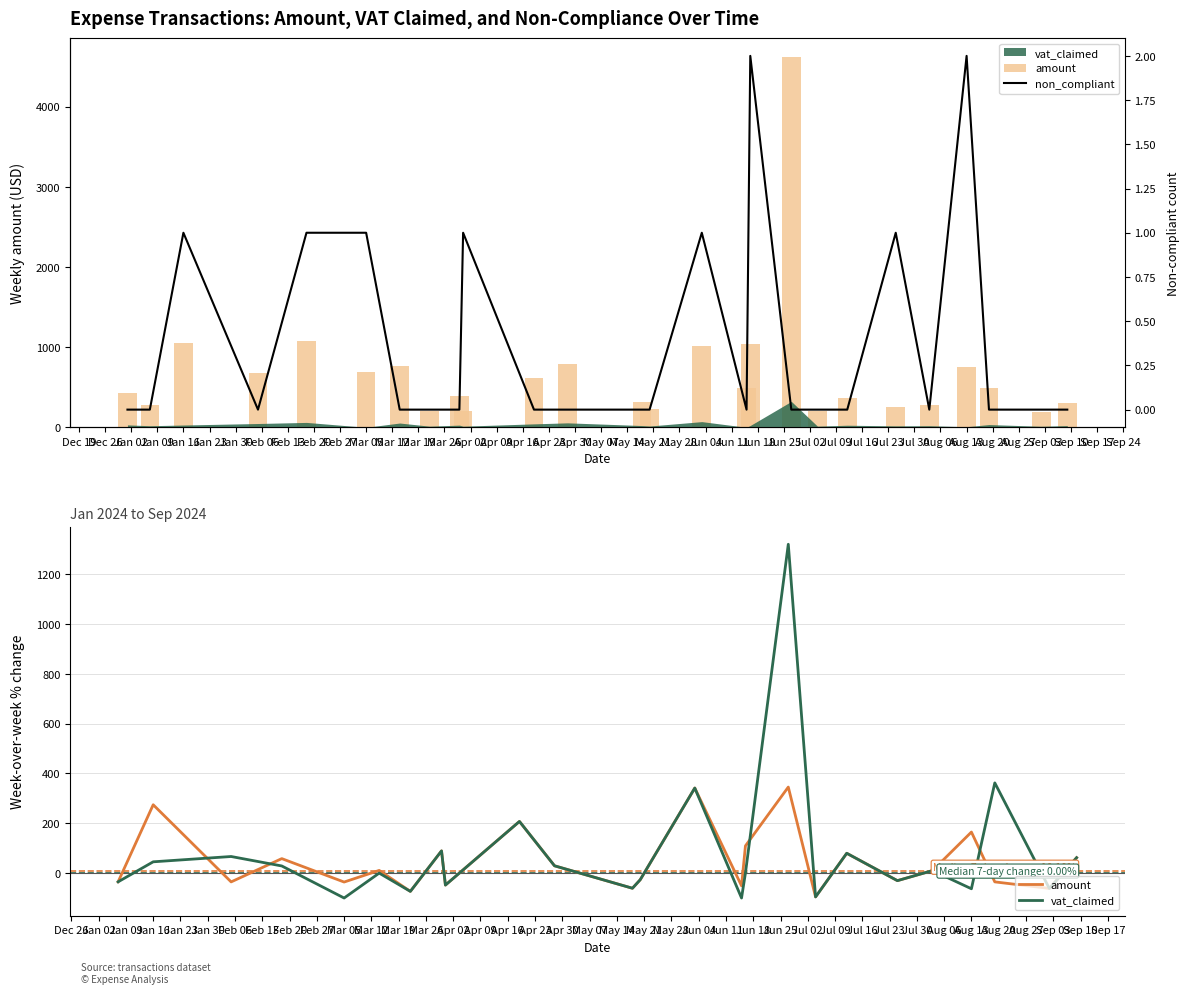

The vat_claimed series shows nan at Jan 30. True or false?

False